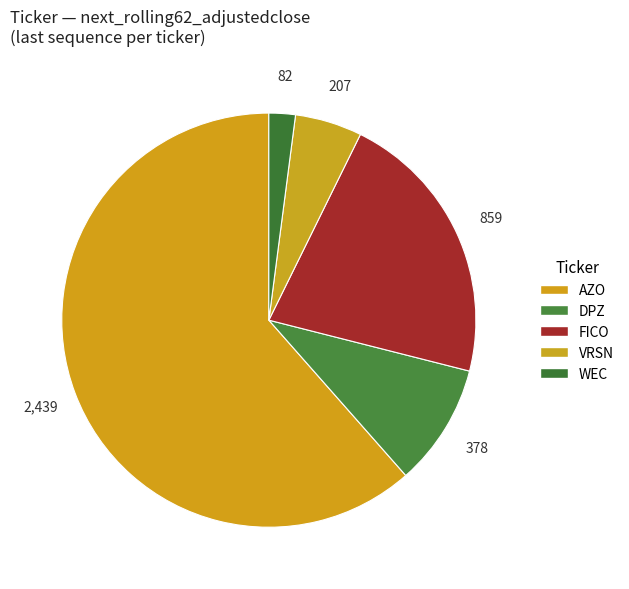

Is there a majority slice in this chart?

Yes